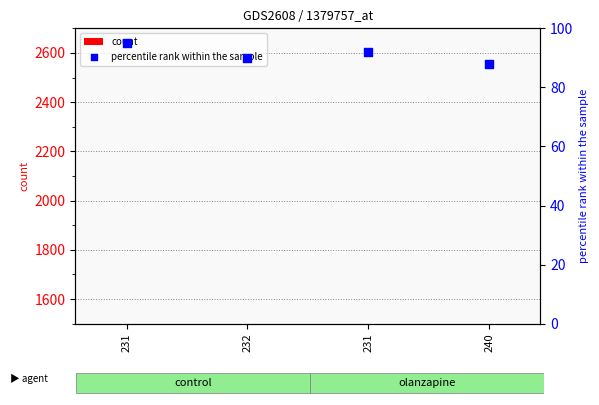

Which series contains the highest Y value?

count